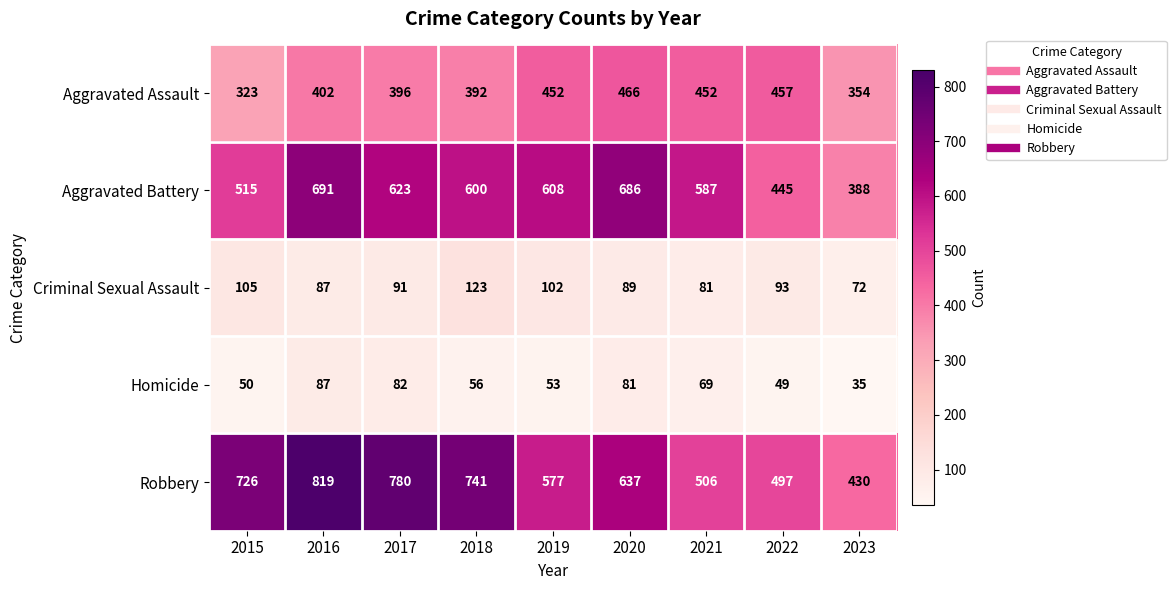

What is the difference between the second highest and minimum values in the Aggravated Assault series?

134